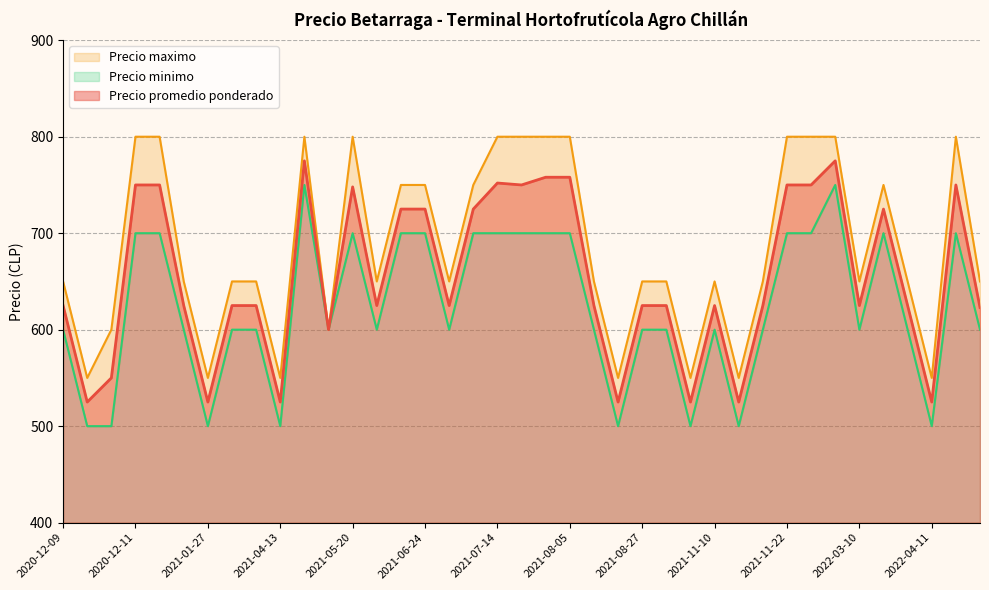

What is the greatest value displayed?

800